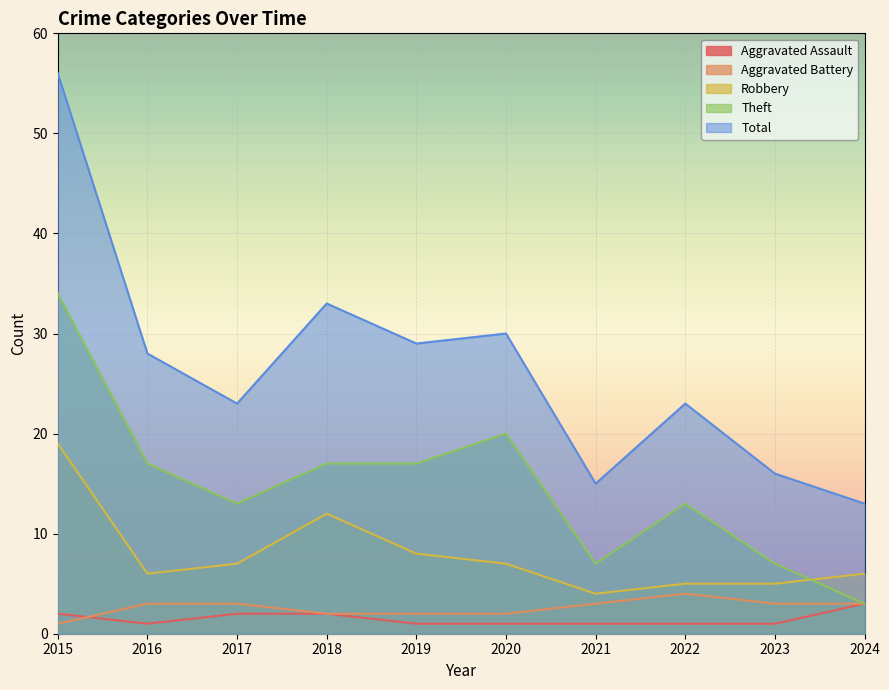

Which series has the largest range (max minus min)?

Total